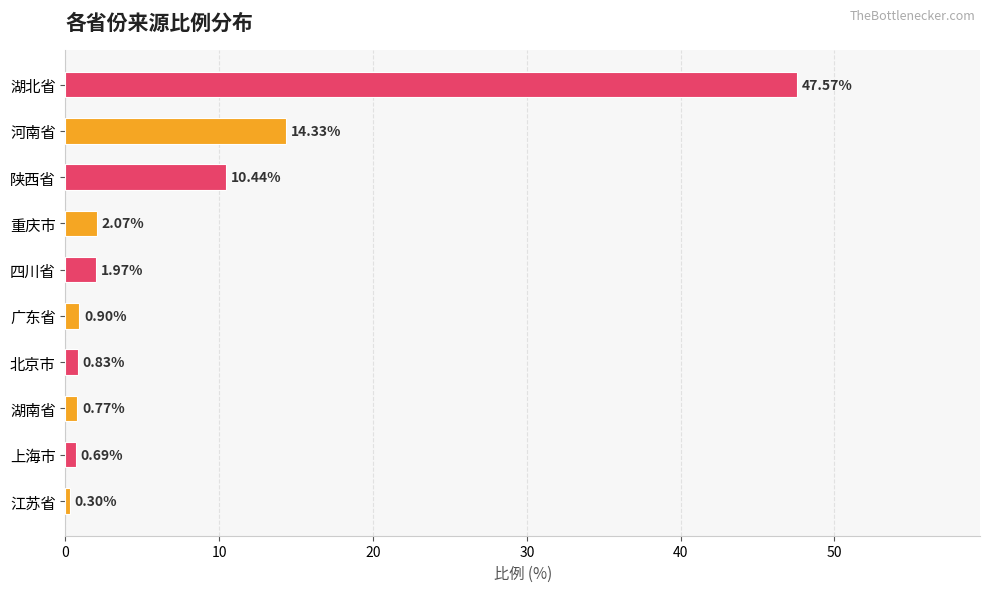

Where is the data nearest to the value 23?

河南省